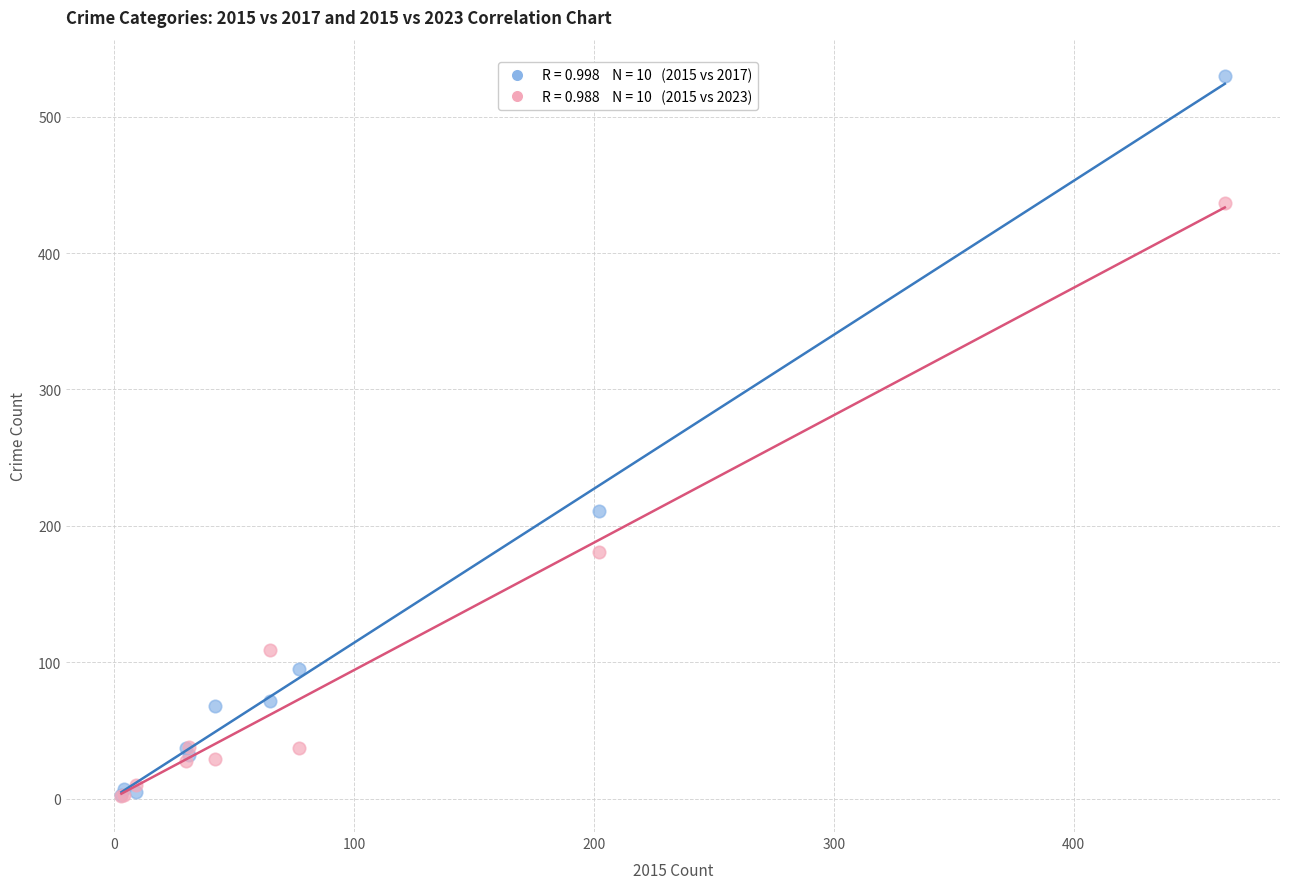

Across all series, what Y value is closest to 266?

211